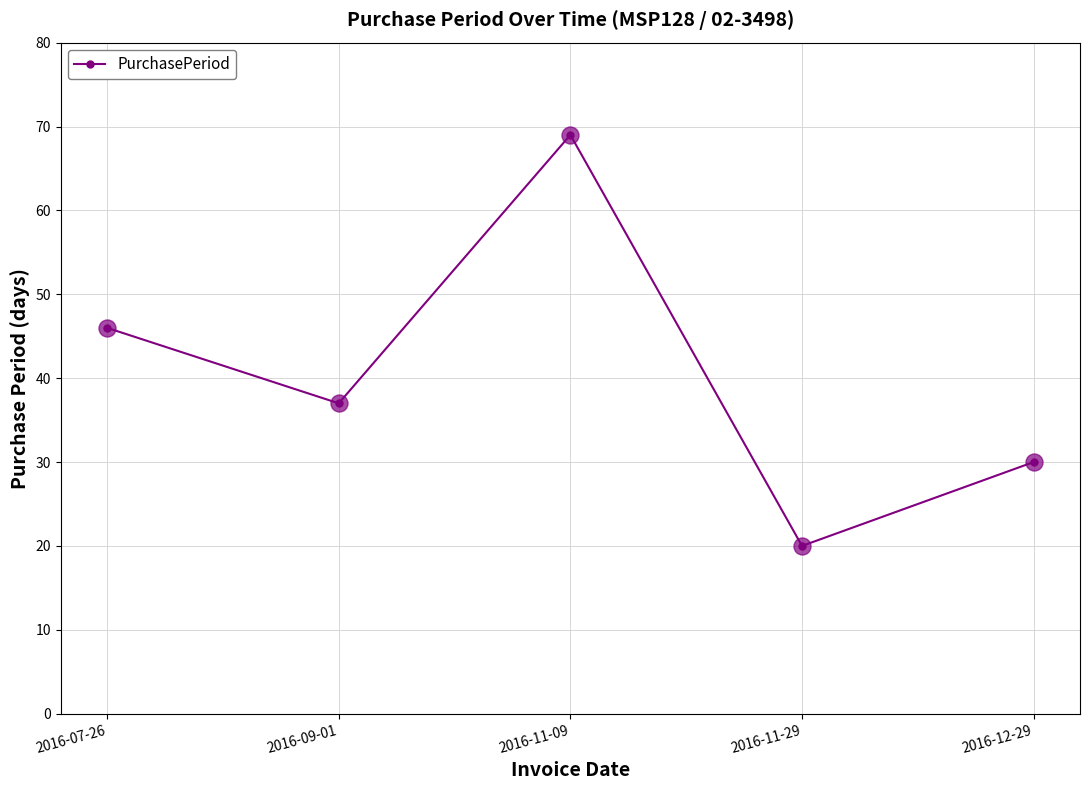

Approximately how many times larger is the value at 2016-11-09 compared to 2016-09-01?

1.9